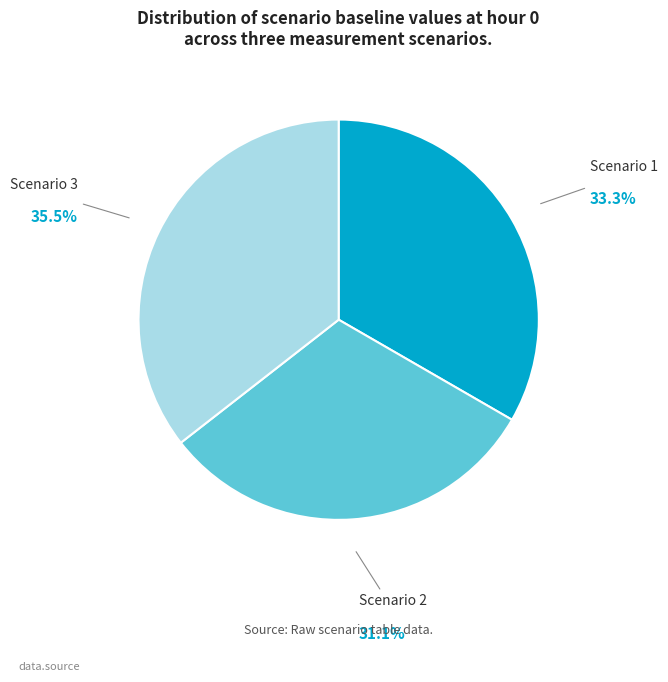

Combined, do Scenario 3 and Scenario 2 account for over 50%?

Yes